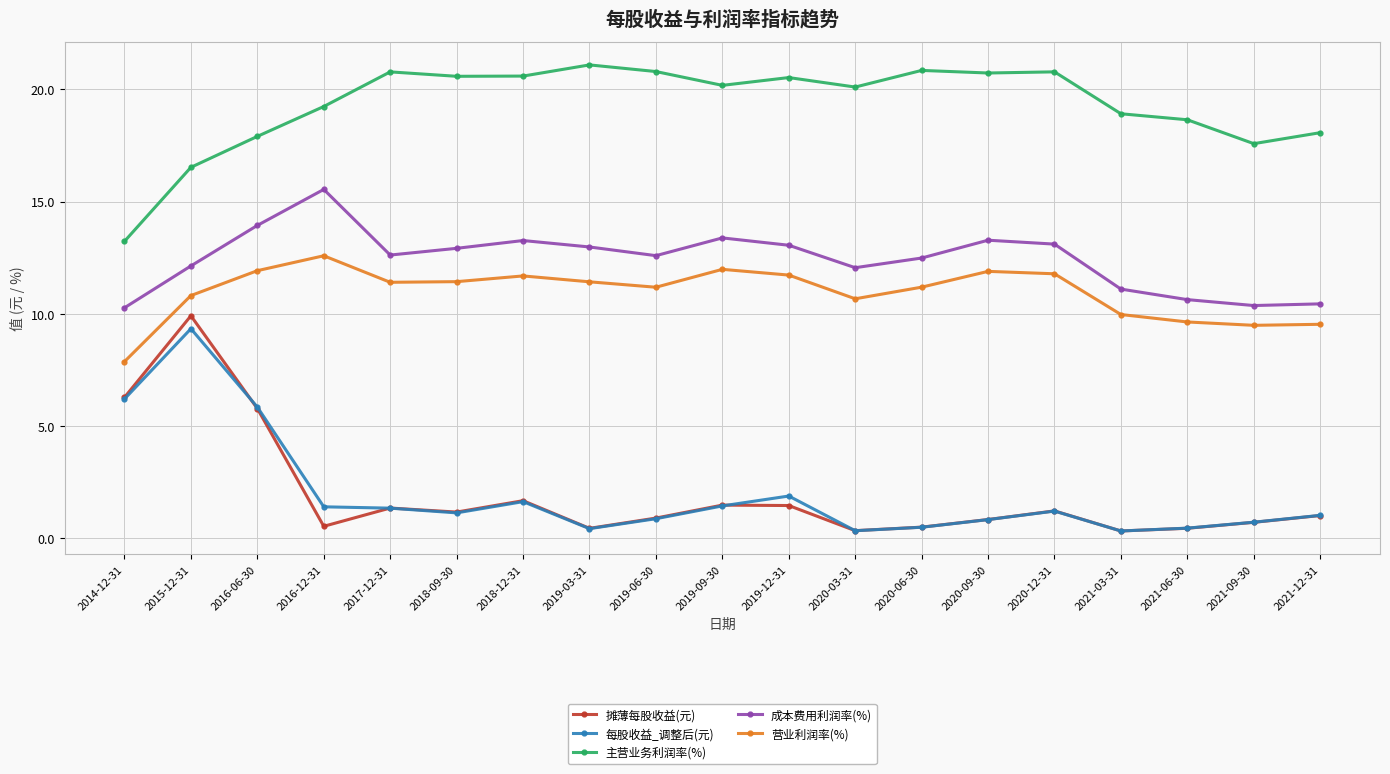

Is it true that 成本费用利润率(%) equals 16.8 at 2021-06-30?

False